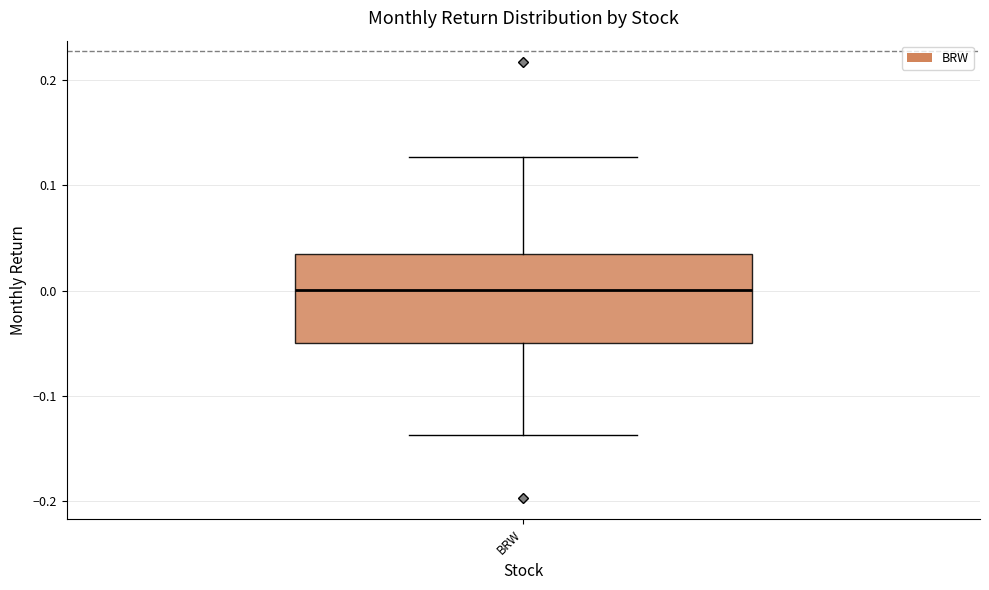

Read this box plot against the y-axis: the position of the median line, the range covered by the box, and the ends of both whiskers. The values are not printed on the chart, so give them approximately, as read against the axis.

median 0.00, box -0.05 to 0.03, whiskers -0.14 to 0.13